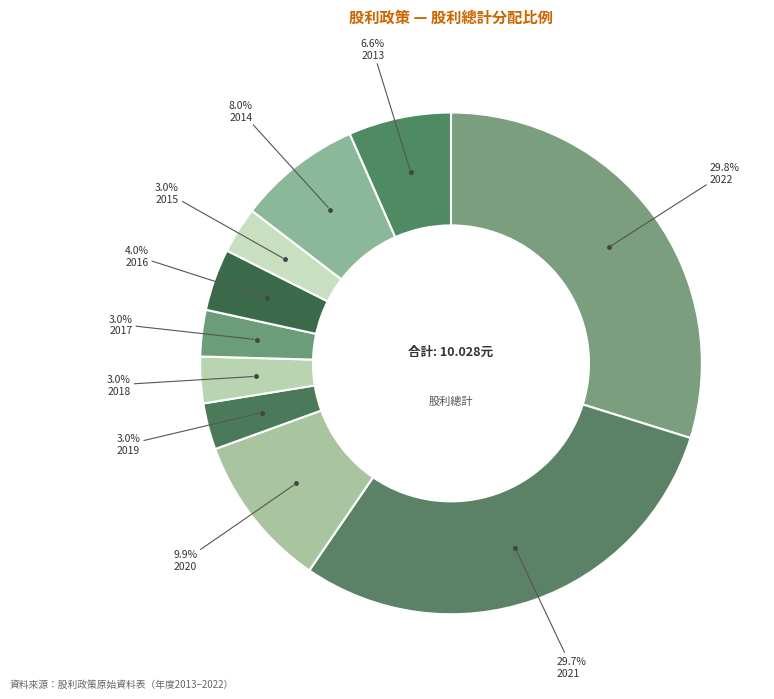

How many slices are in this pie chart?

10